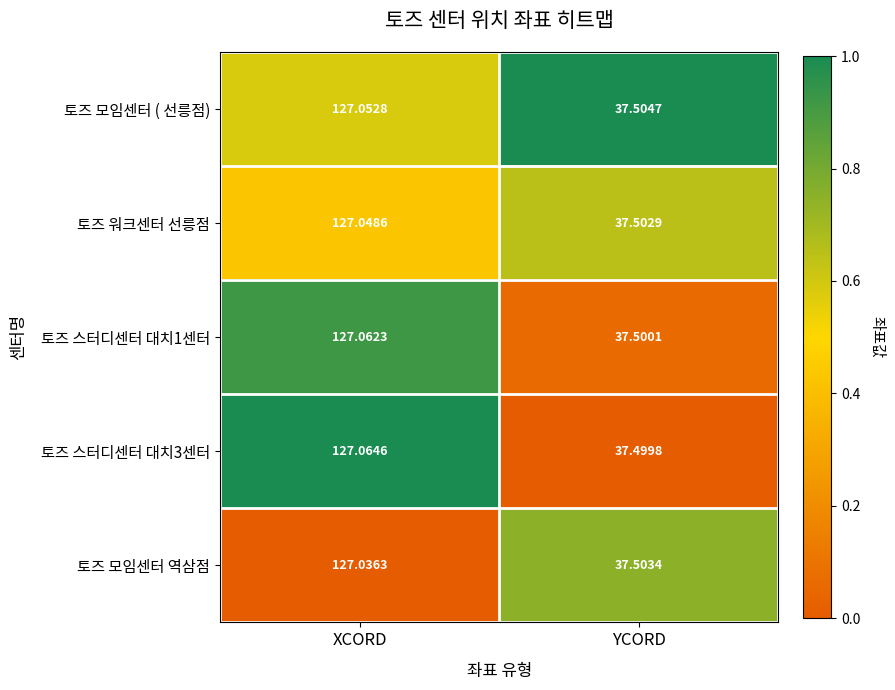

At which label is 토즈 워크센터 선릉점 closest to 82?

YCORD